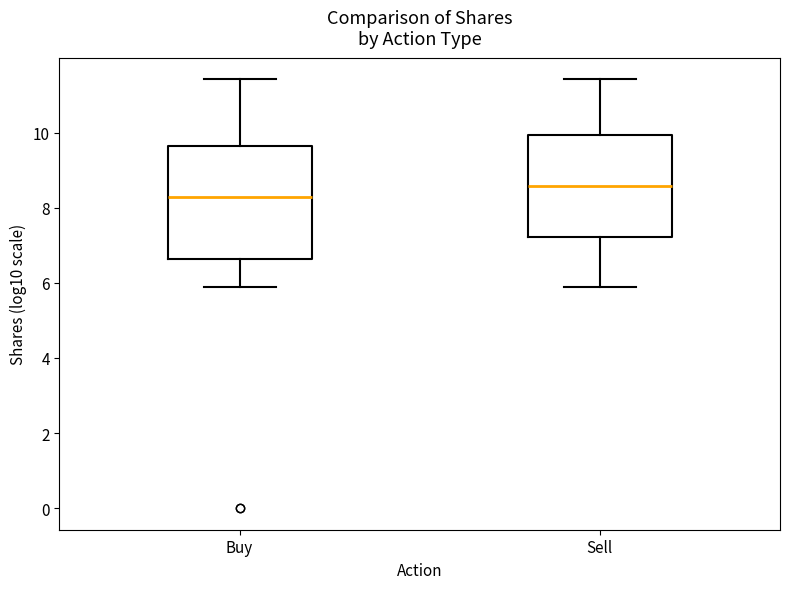

Reading left to right, transcribe this box plot: for each box, give where its median line is, the range the box spans, and where its two whiskers end, as read against the y-axis. The values are not printed on the chart, so give them approximately, as read against the axis.

Buy: median 8.2, box 6.6 to 9.6, whiskers 5.8 to 11.4
Sell: median 8.6, box 7.2 to 10.0, whiskers 5.8 to 11.4